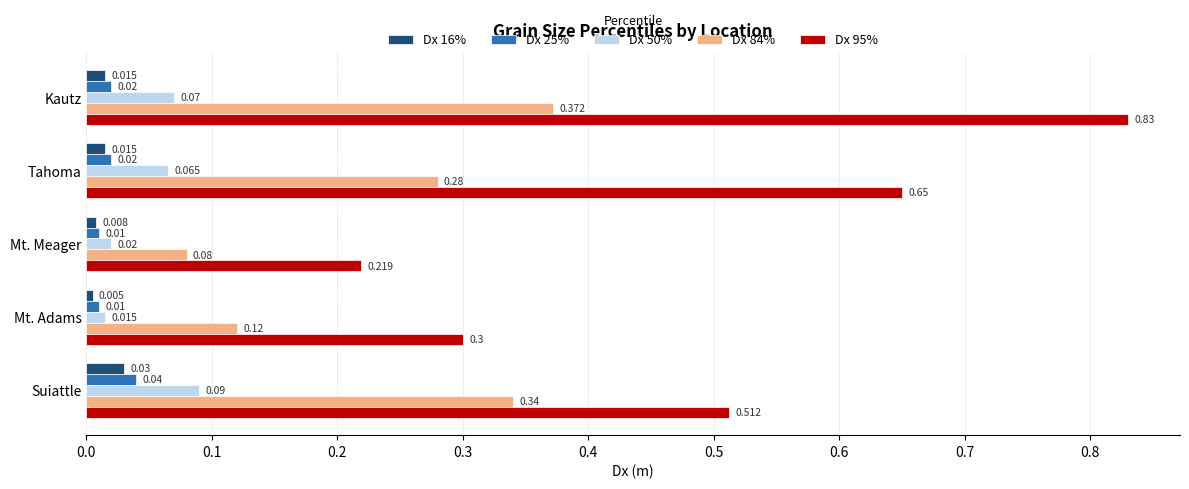

How many categories are shown in the chart?

5